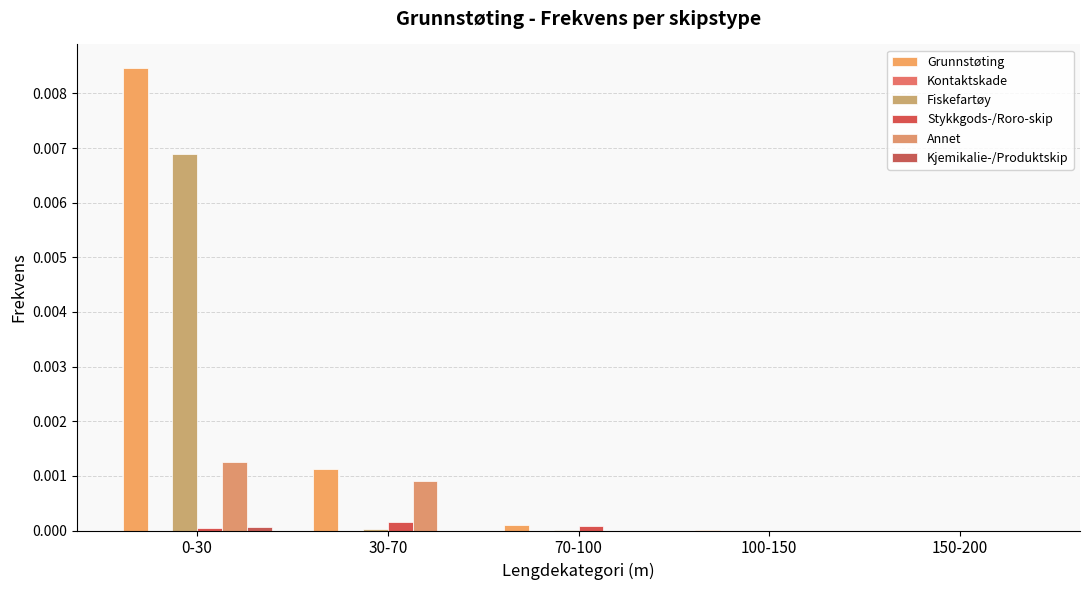

Is the value of Annet at 0-30 greater than the value of Fiskefartøy at 70-100?

Yes